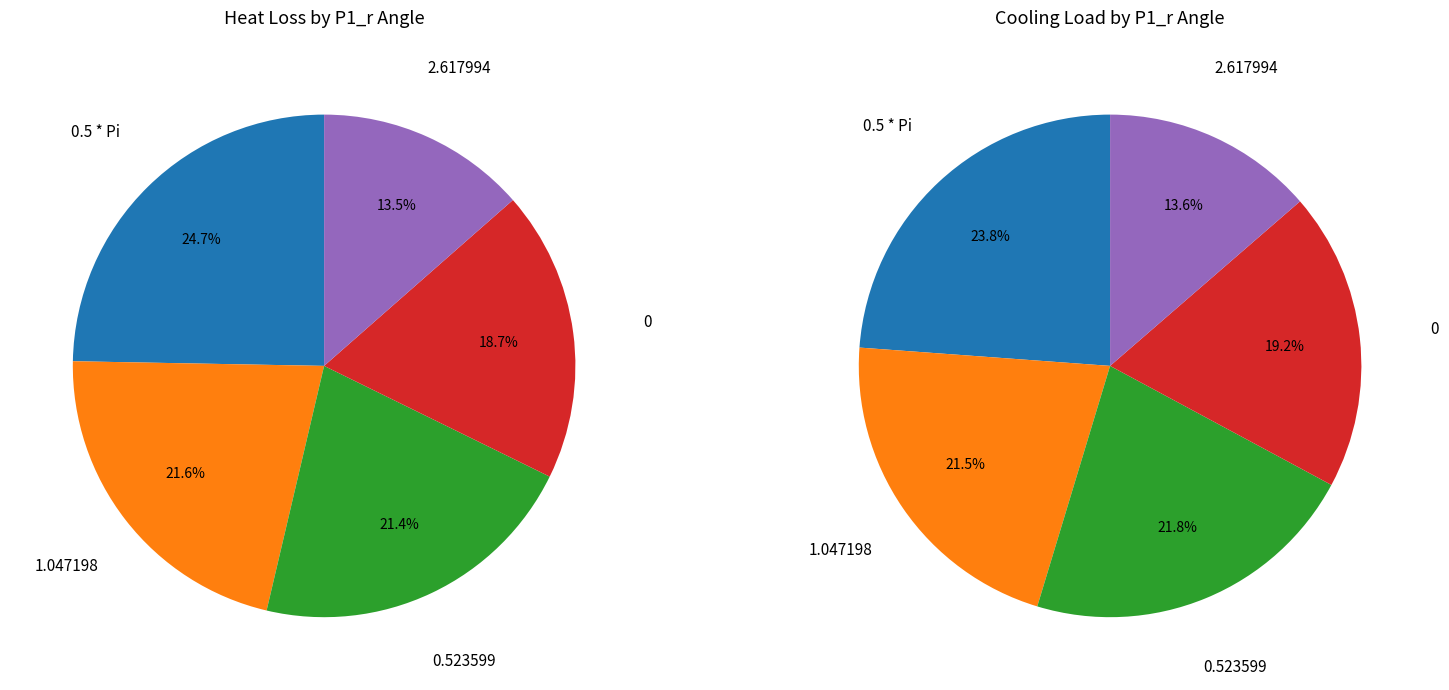

Does 2.617994 account for over 50% of the chart?

No